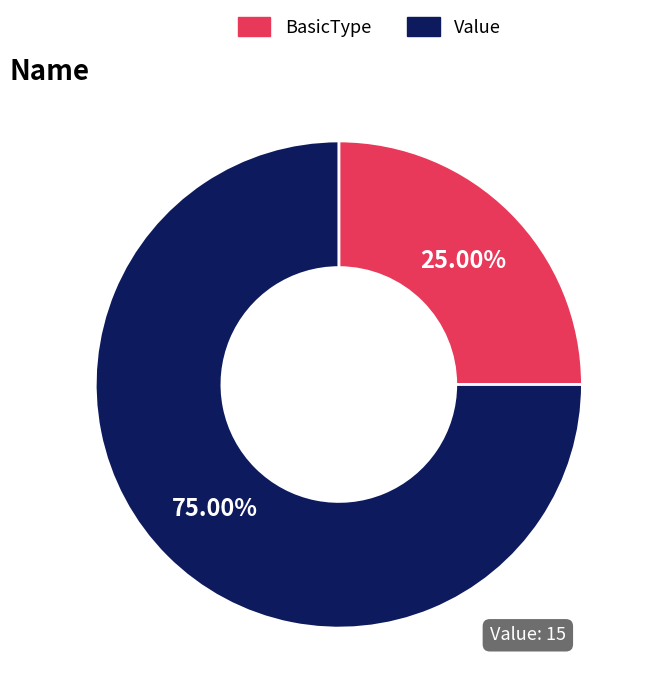

What is the ratio of the value at Value to the value at BasicType?

3.0